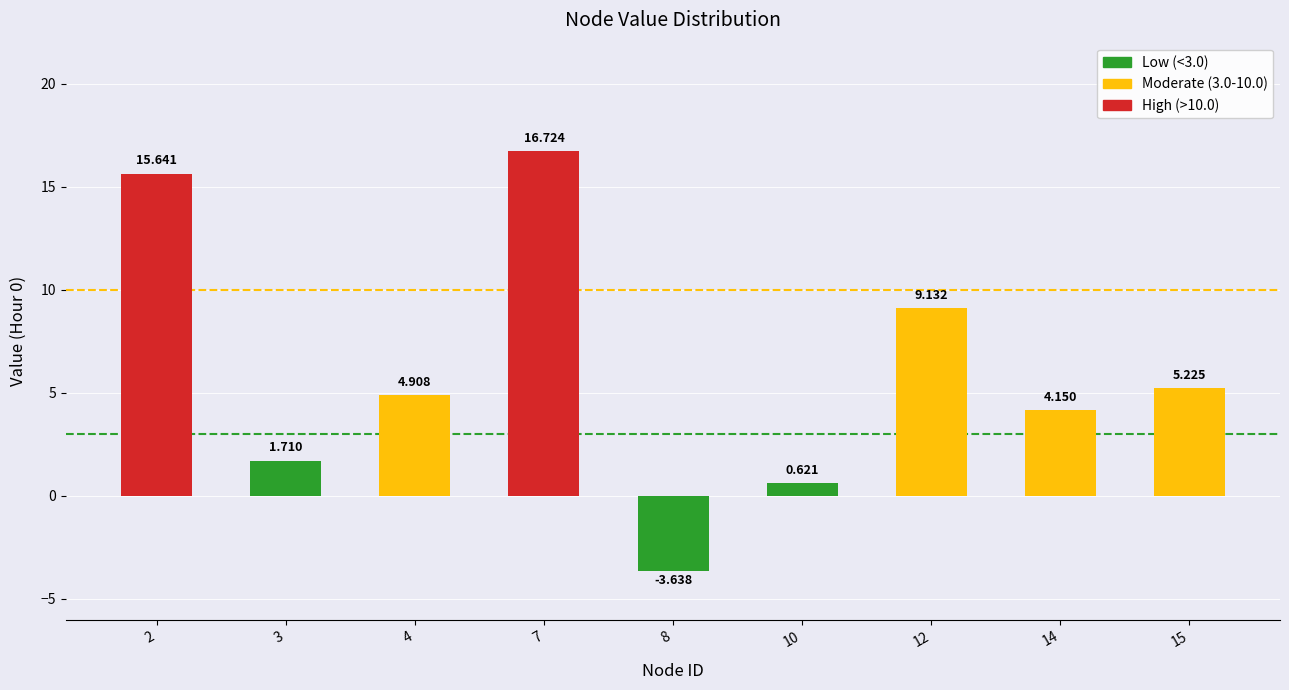

Rank the categories by value from highest to lowest.

7, 2, 12, 15, 4, 14, 3, 10, 8